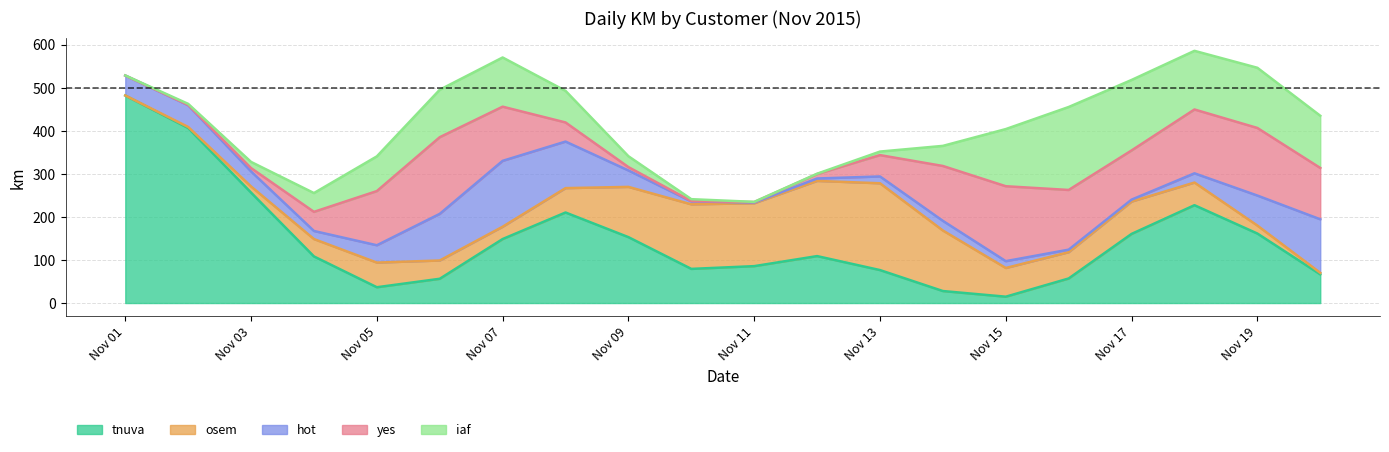

List the series in order of their peak value, lowest first.

hot, yes, iaf, osem, tnuva